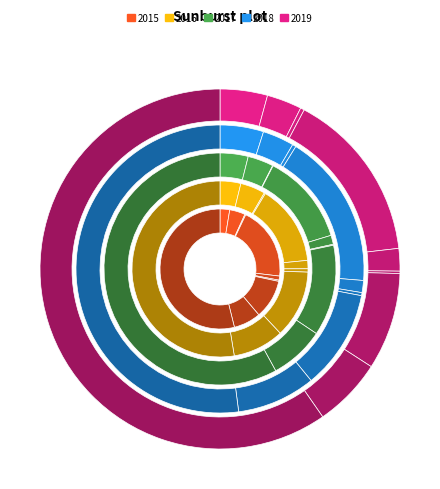

How many segments does this pie chart have?

9